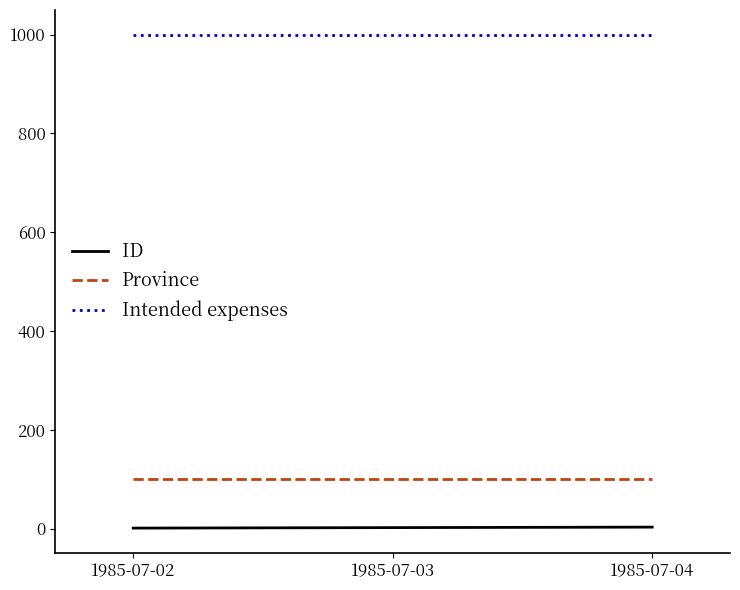

Does the chart have visible grid lines?

No